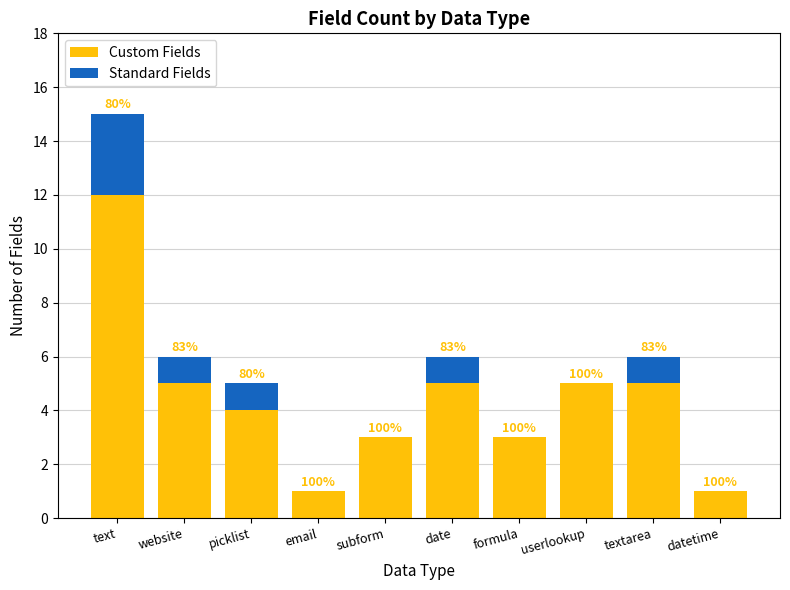

At which category is the sum across all series the highest?

text